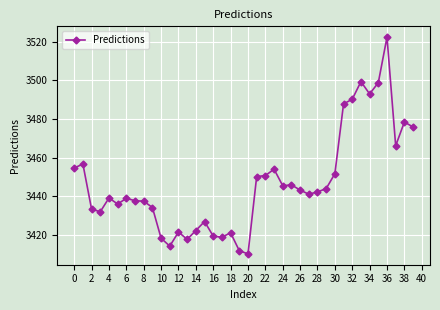

What is the greatest value displayed?

3522.4